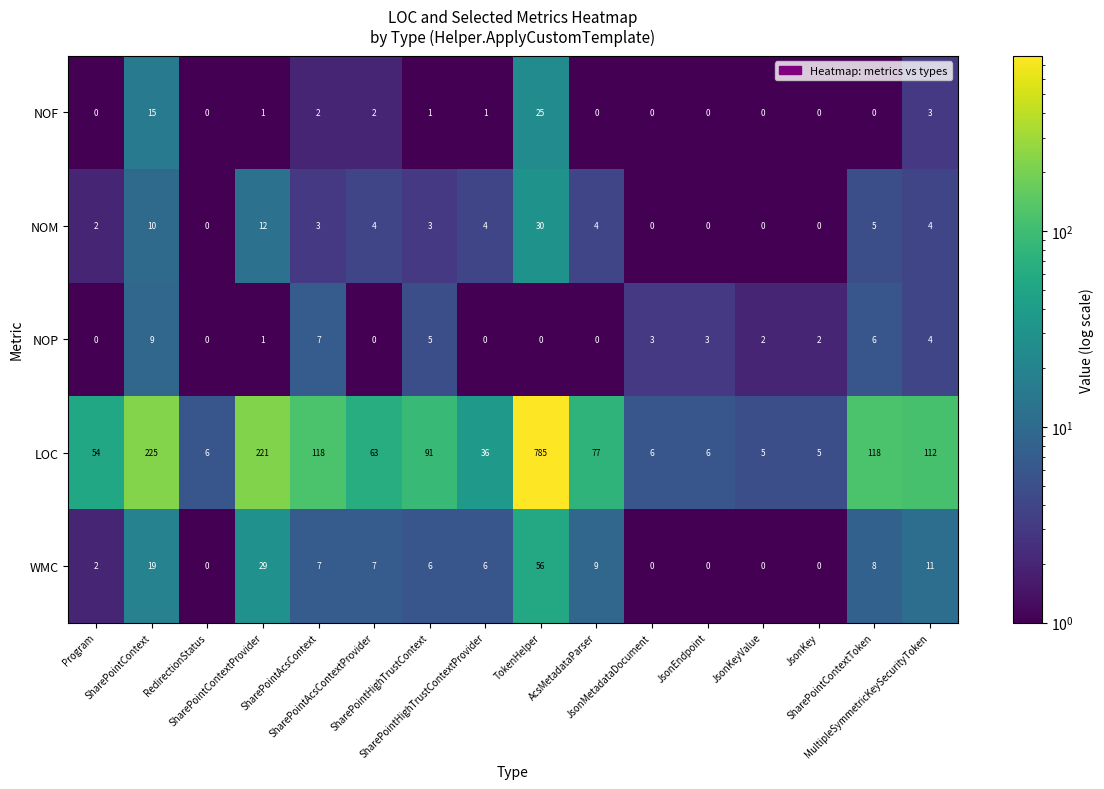

What is the average value of the WMC series?

10